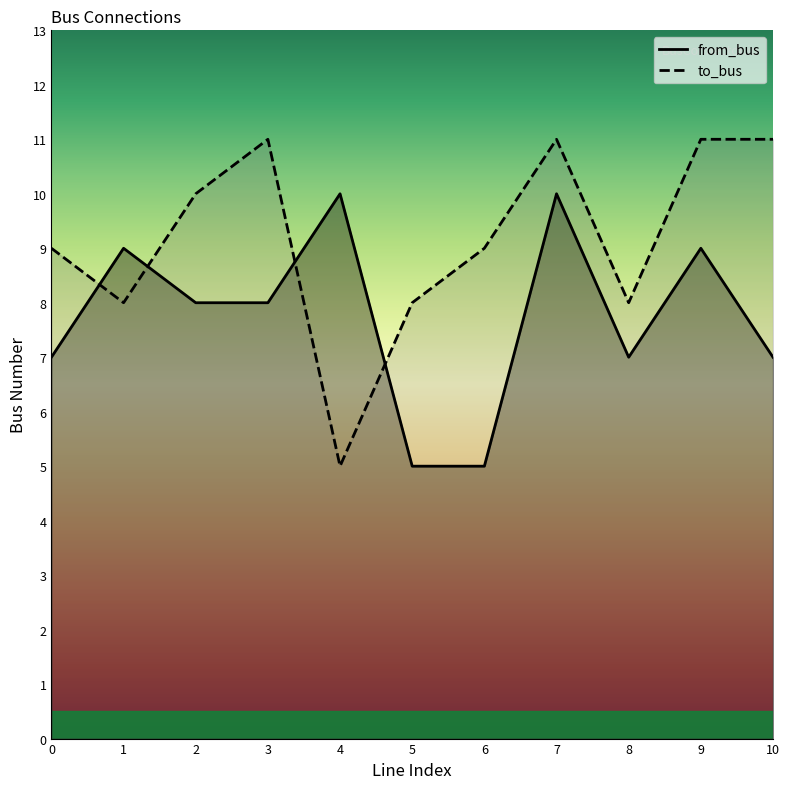

Count the from_bus values in the range 7 to 9.

7